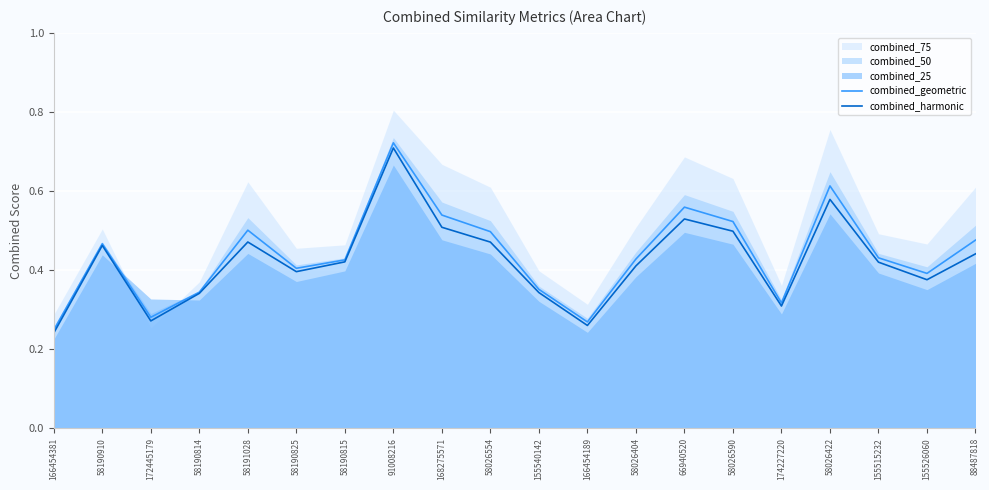

Which category has the lowest value in the combined_geometric series?

166454381